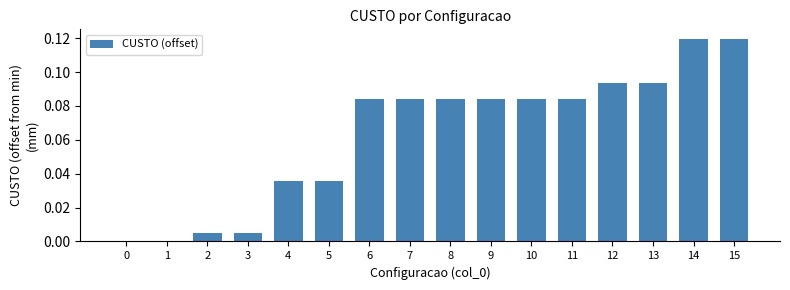

The chart shows a value of 0.1 at 4. True or false?

False